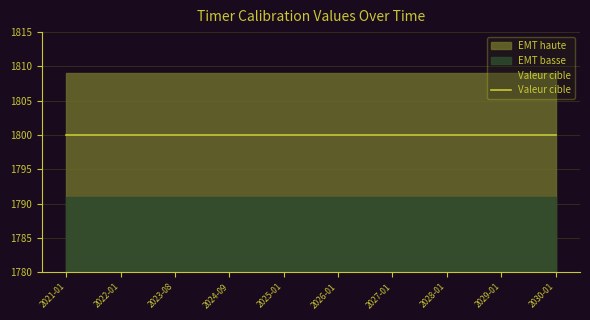

At which category is the sum across all series the highest?

2021-01-01